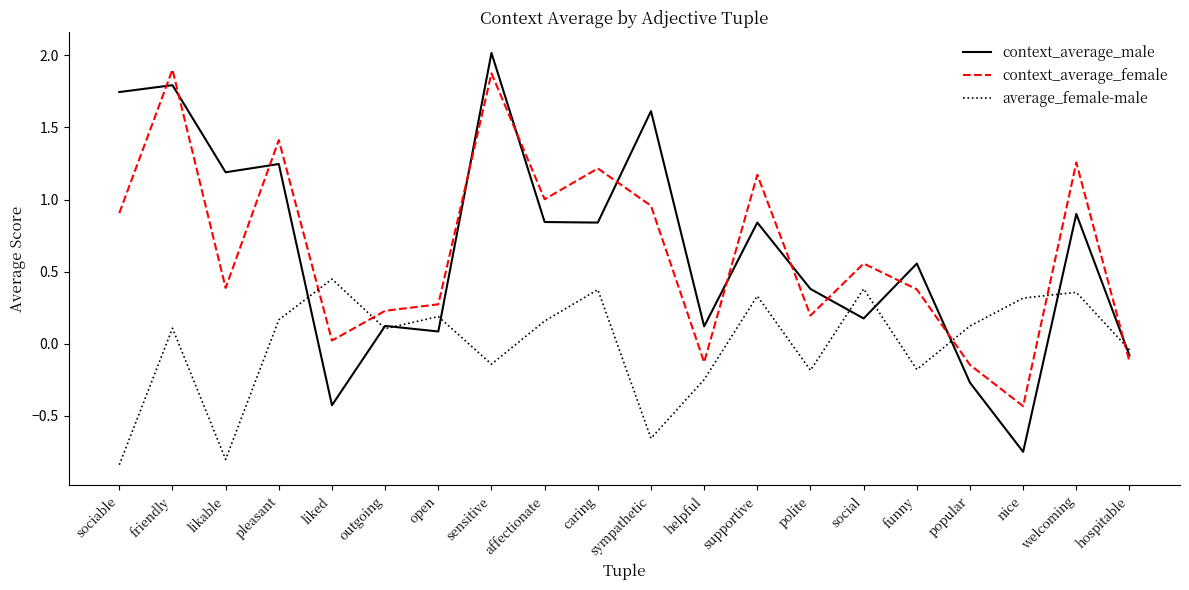

How many values in average_female-male are below zero?

8